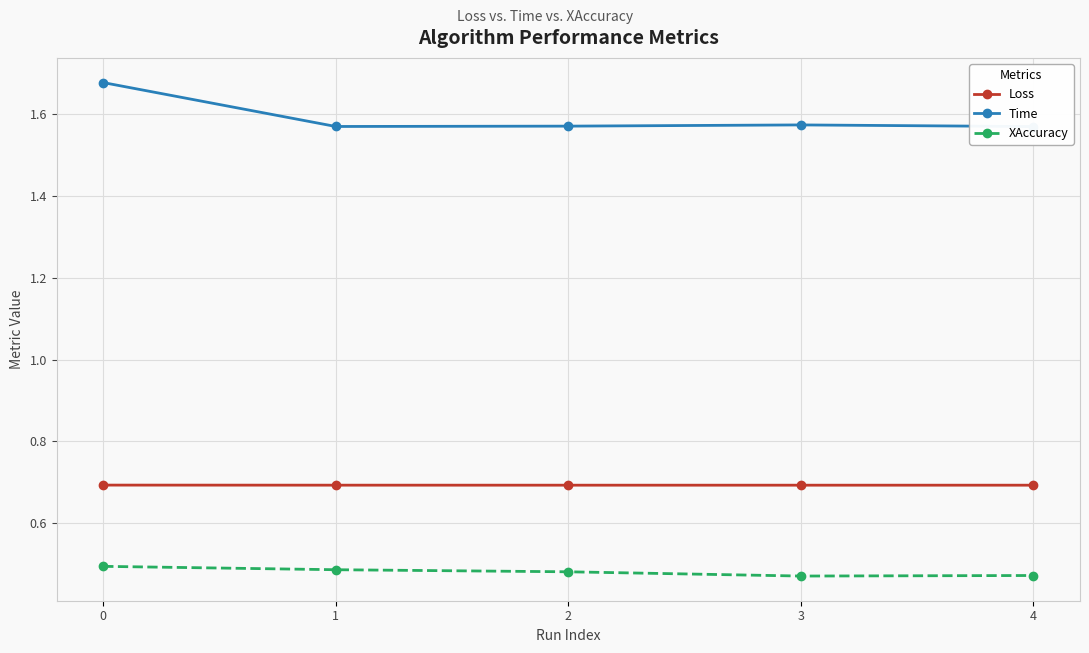

List the series in order of their peak value, highest first.

Time, Loss, XAccuracy